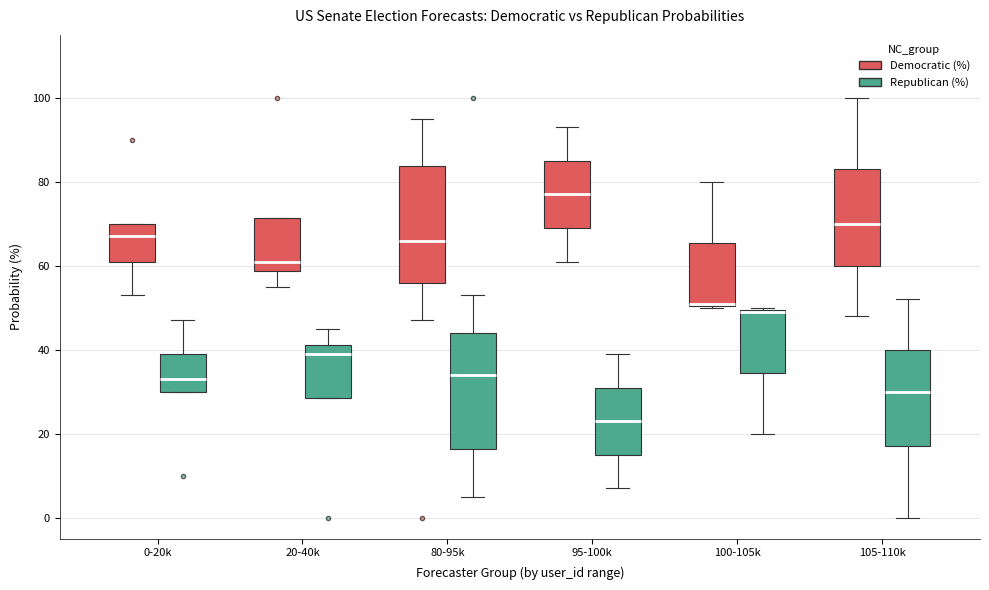

Reading left to right, read every box against the y-axis: the position of its median line, the range the box covers, and the ends of its whiskers. The values are not printed on the chart, so give them approximately, as read against the axis.

0-20k (Democratic (%)): median 68, box 62 to 70, whiskers 54 to 70
0-20k (Republican (%)): median 34, box 30 to 40, whiskers 30 to 48
20-40k (Democratic (%)): median 62, box 58 to 72, whiskers 56 to 72
20-40k (Republican (%)): median 40, box 28 to 42, whiskers 28 to 46
80-95k (Democratic (%)): median 66, box 56 to 84, whiskers 48 to 96
80-95k (Republican (%)): median 34, box 16 to 44, whiskers 6 to 54
95-100k (Democratic (%)): median 78, box 70 to 86, whiskers 62 to 94
95-100k (Republican (%)): median 24, box 16 to 32, whiskers 8 to 40
100-105k (Democratic (%)): median 52, box 50 to 66, whiskers 50 to 80
100-105k (Republican (%)): median 50, box 34 to 50, whiskers 20 to 50
105-110k (Democratic (%)): median 70, box 60 to 84, whiskers 48 to 100
105-110k (Republican (%)): median 30, box 18 to 40, whiskers 0 to 52